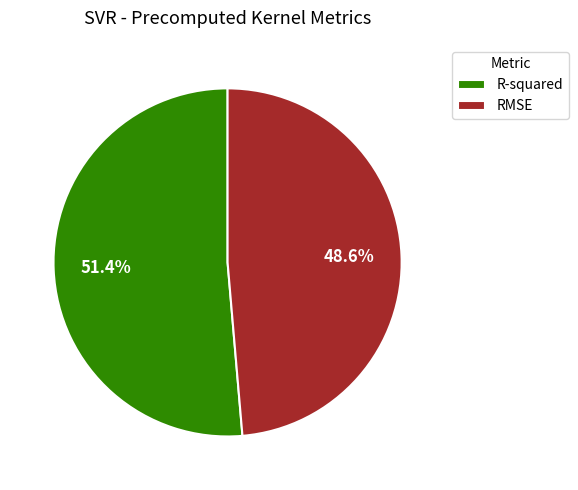

What is the smallest slice in the pie chart?

RMSE